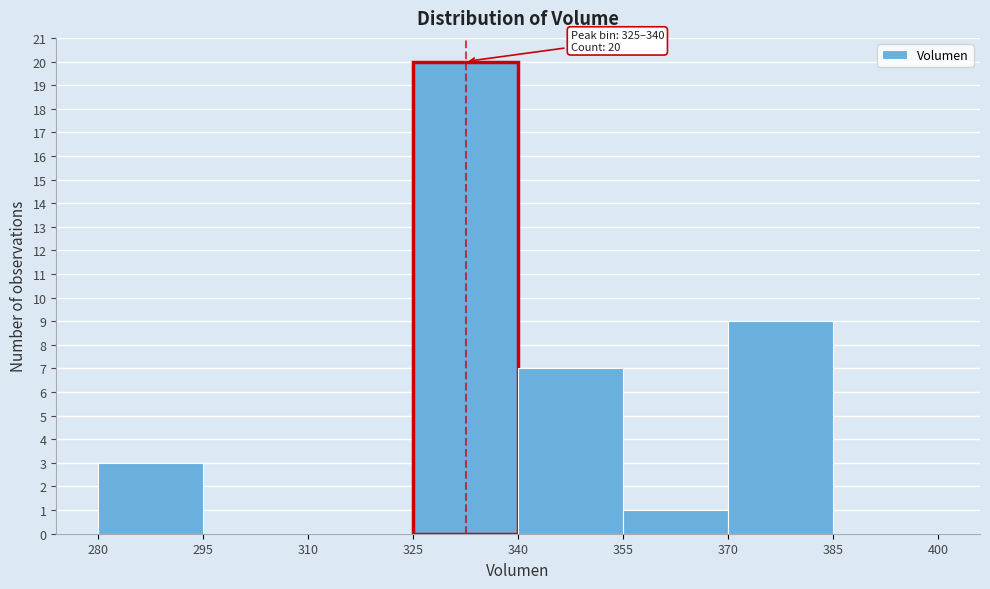

Over which range of the x-axis is the bar tallest?

325 to 340